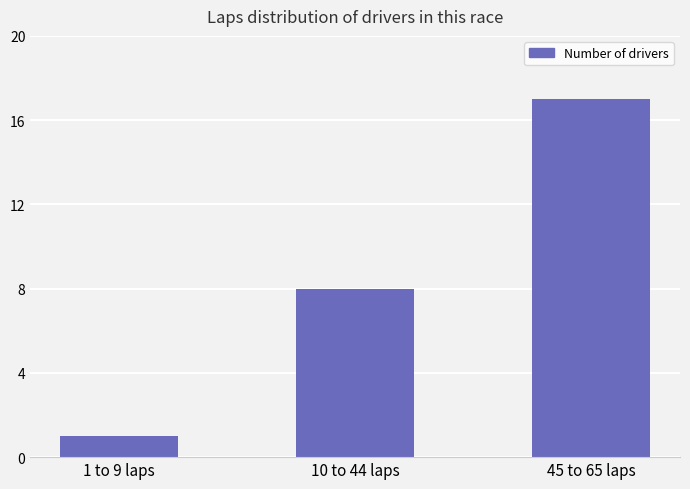

Rank the categories by value from lowest to highest.

1 to 9 laps, 10 to 44 laps, 45 to 65 laps